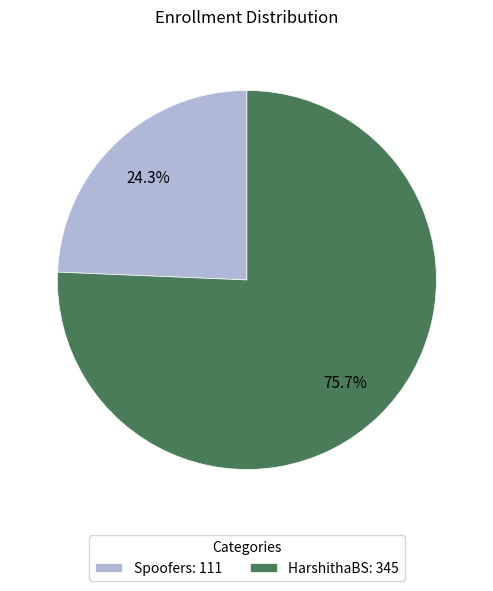

How many segments does this pie chart have?

2